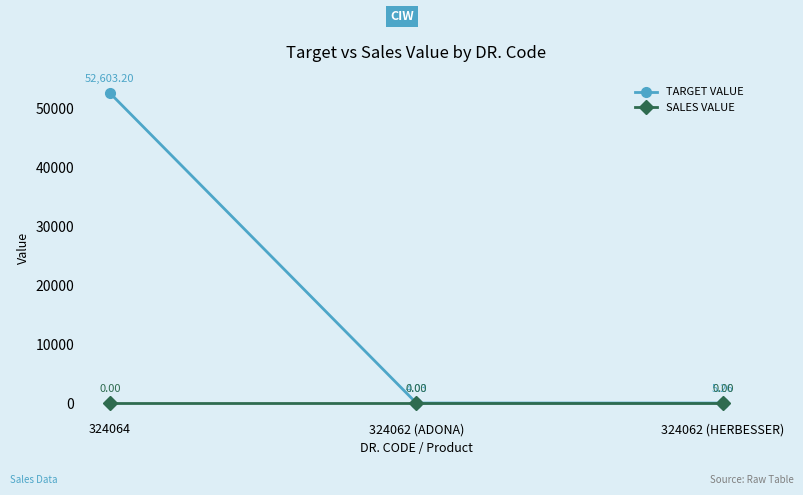

Is the value of TARGET VALUE at 324064 greater than the value of SALES VALUE at 324062 (HERBESSER)?

Yes